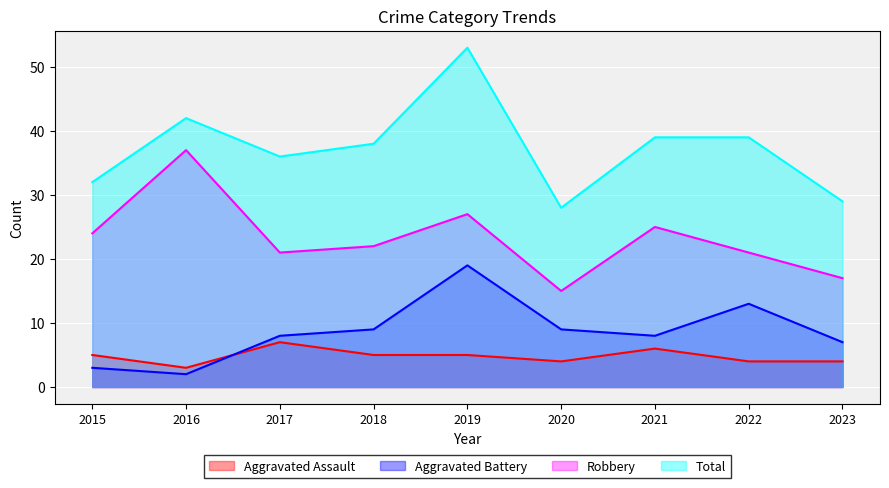

What is the sum of all Total values?

336